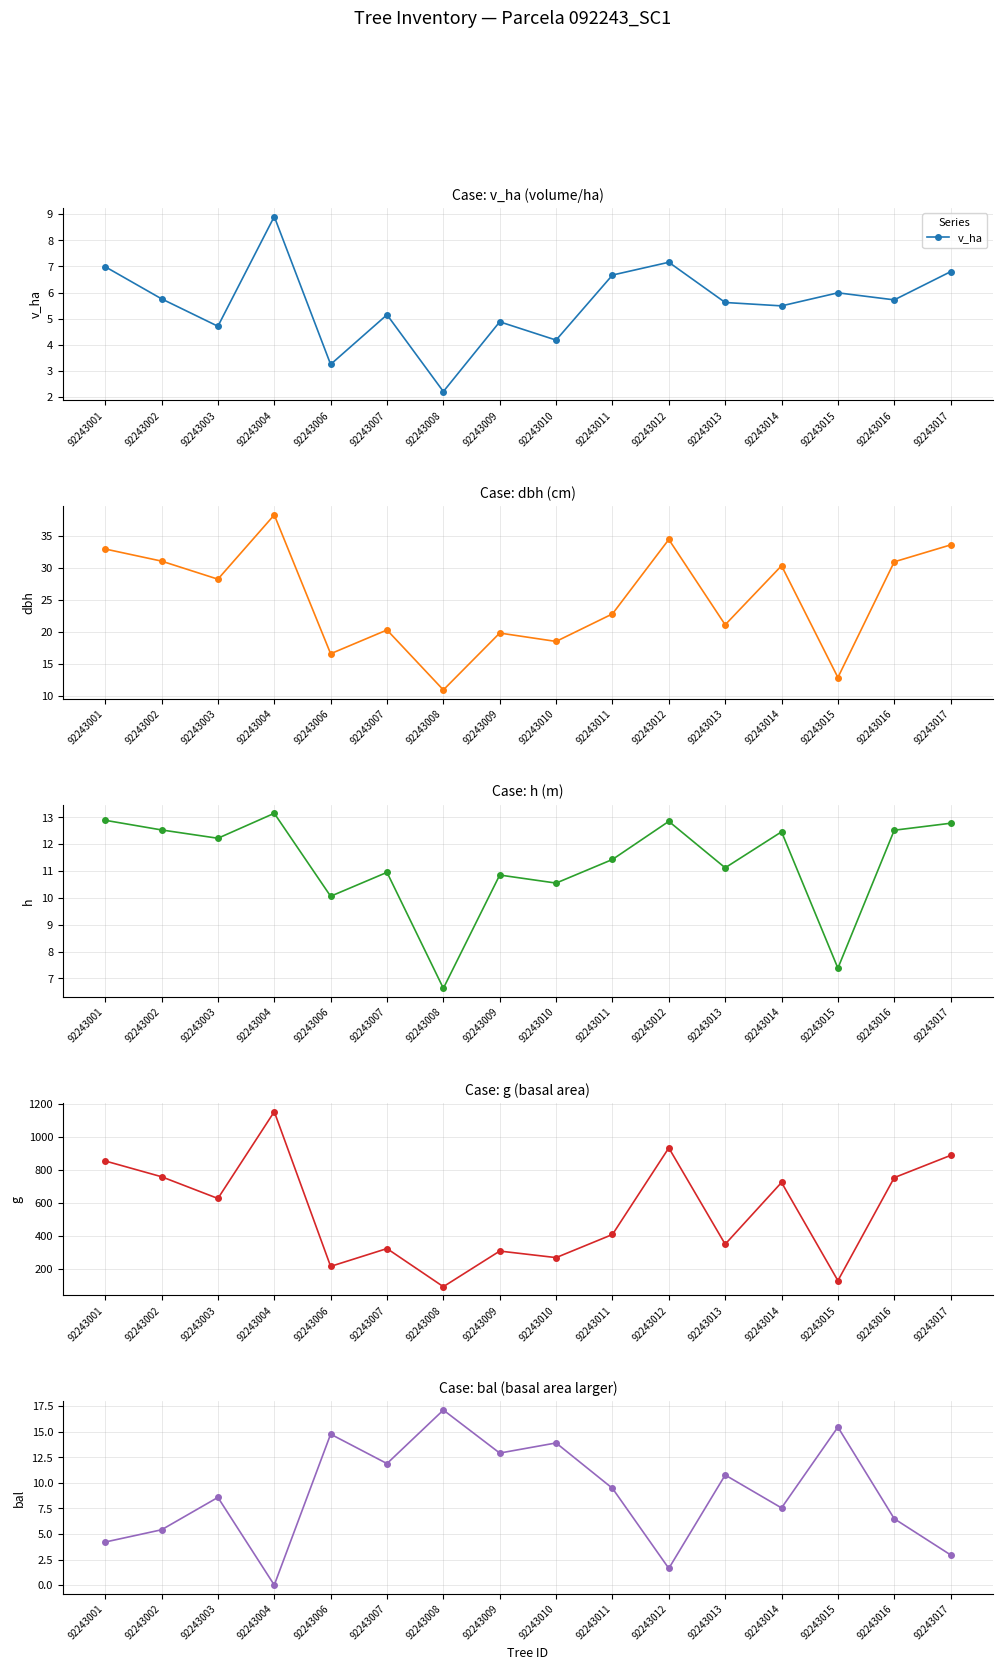

Rank the series at 92243006 from lowest to highest value.

v_ha, h, bal, dbh, g